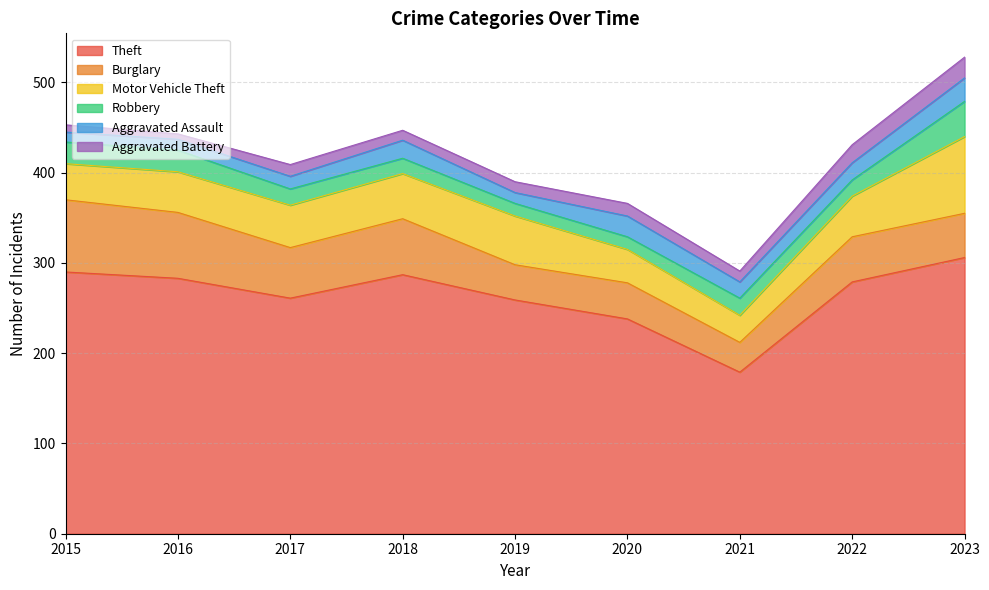

What is the difference between the second highest and minimum values in the Theft series?

111